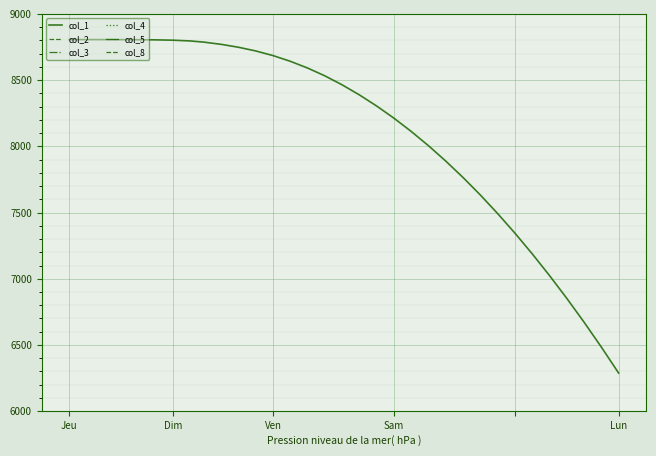

At how many categories does at least one series exceed 842?

33